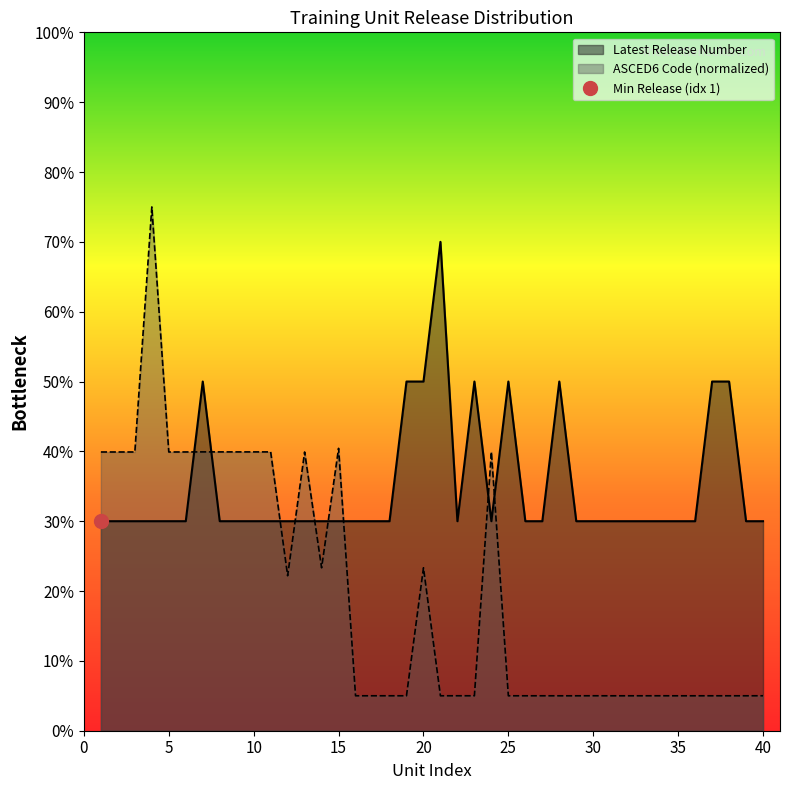

What is the lowest value of the Latest Release Number series?

30.0